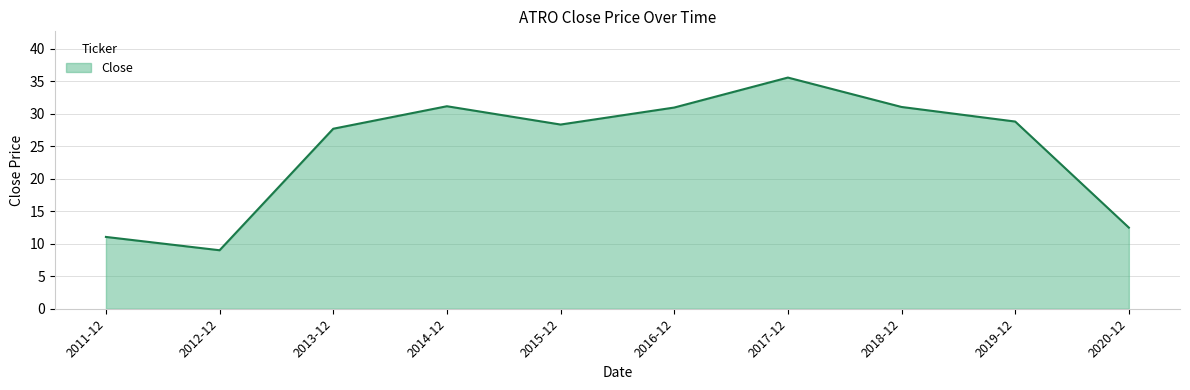

How many lines are shown in the chart?

1